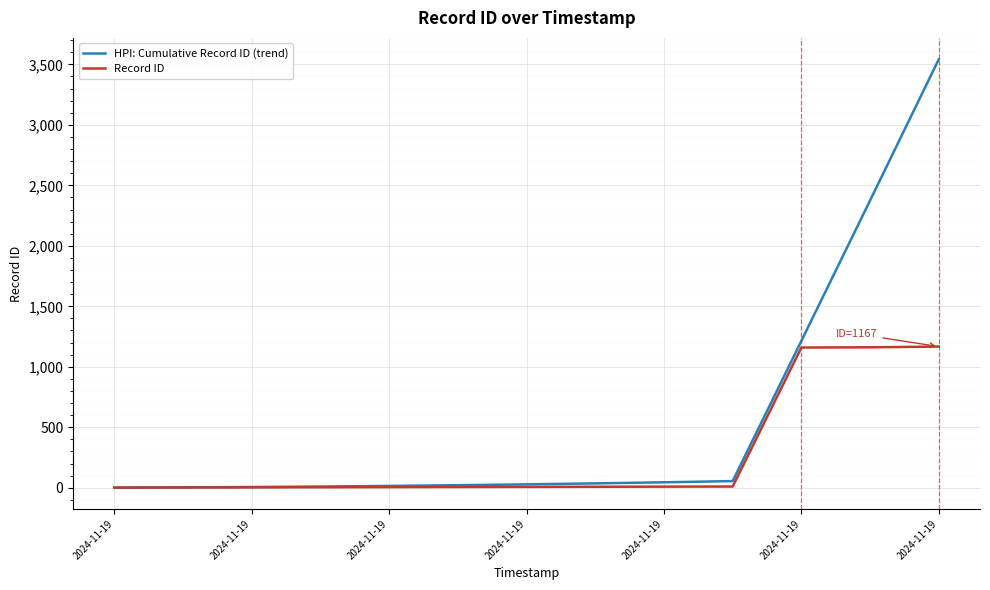

Rank the series by their average value, from lowest to highest.

Record ID, HPI: Cumulative Record ID (trend)